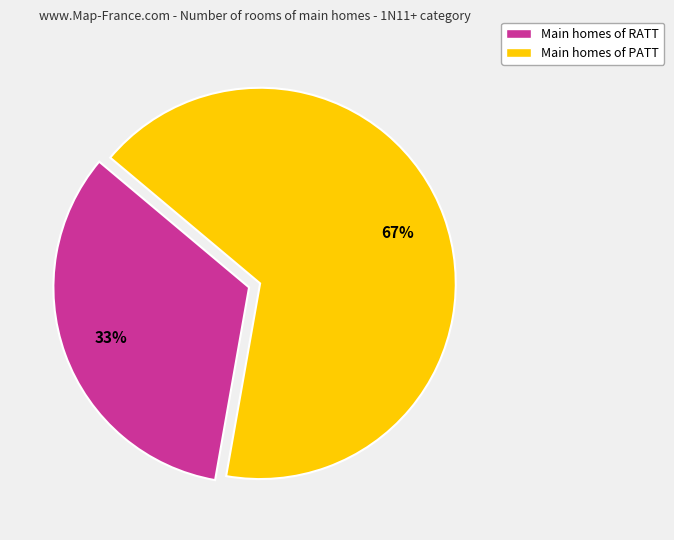

Rank the categories by value from lowest to highest.

Main homes of RATT, Main homes of PATT